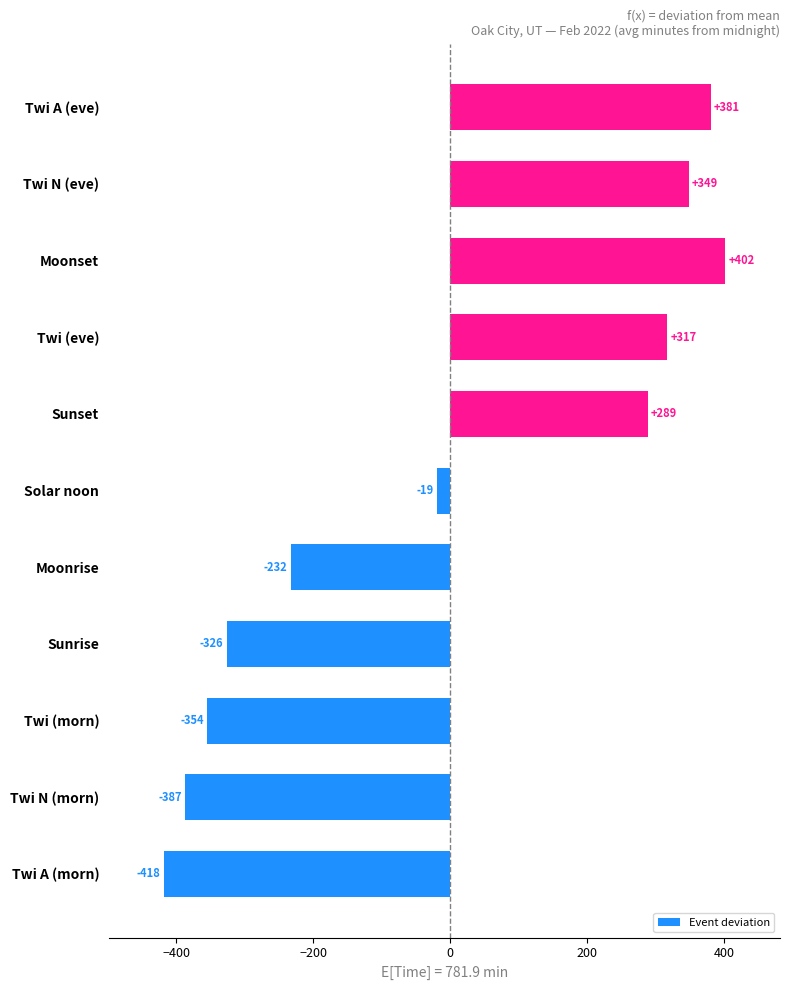

Rank the categories by value from highest to lowest.

Moonset, Twi A (eve), Twi N (eve), Twi (eve), Sunset, Solar noon, Moonrise, Sunrise, Twi (morn), Twi N (morn), Twi A (morn)